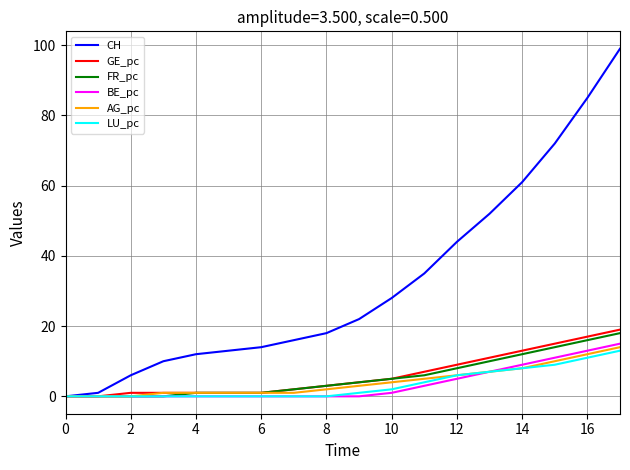

Which series has the largest total across all categories?

CH